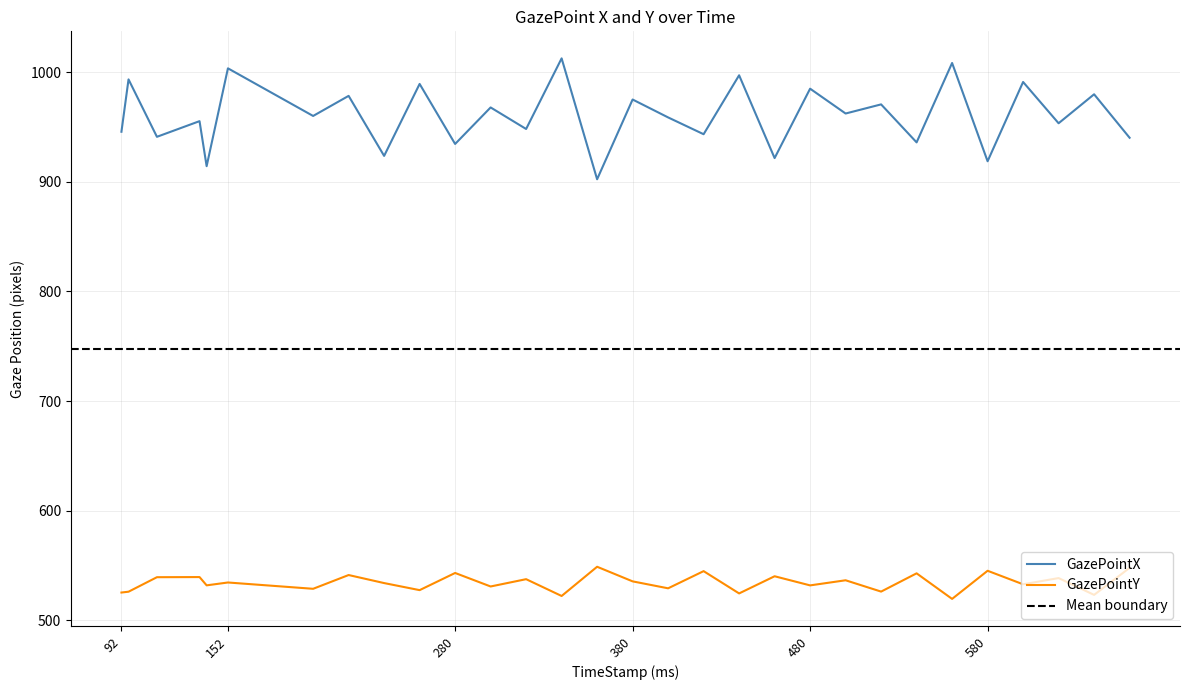

True or false: GazePointY and GazePointX cross at least once.

False